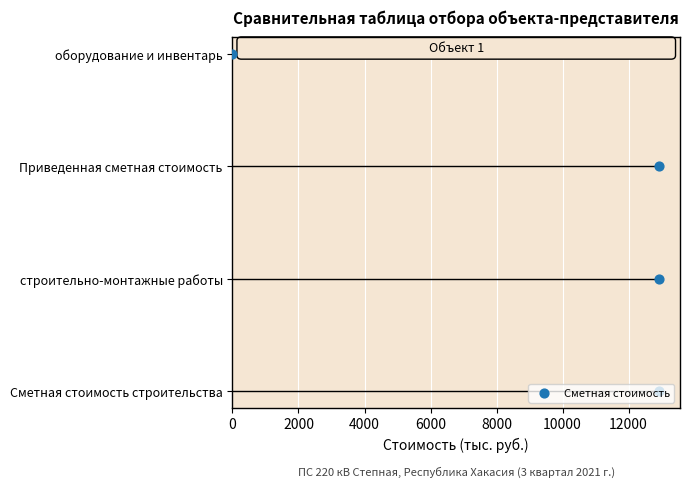

Between 2000 and 6000, which is larger?

6000